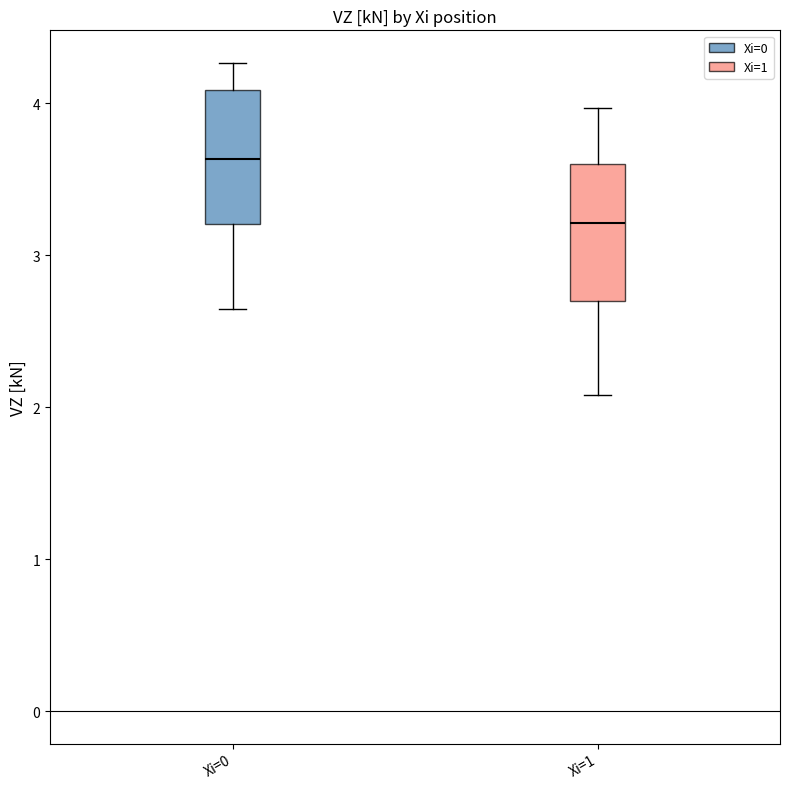

Reading left to right, read every box against the y-axis: the position of its median line, the range the box covers, and the ends of its whiskers. The values are not printed on the chart, so give them approximately, as read against the axis.

Xi=0: median 3.6, box 3.2 to 4.1, whiskers 2.6 to 4.3
Xi=1: median 3.2, box 2.7 to 3.6, whiskers 2.1 to 4.0